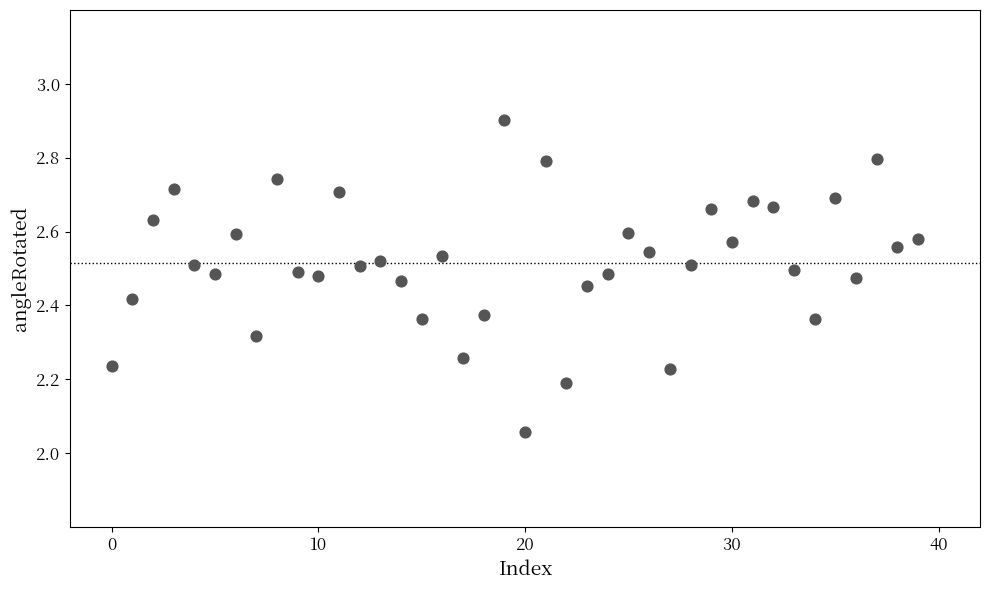

What is the range of Y values (max minus min)?

0.8